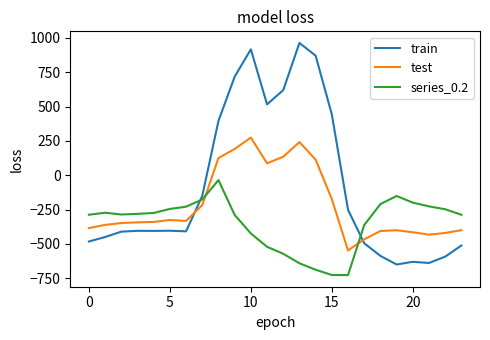

What is the maximum value for train?

962.7